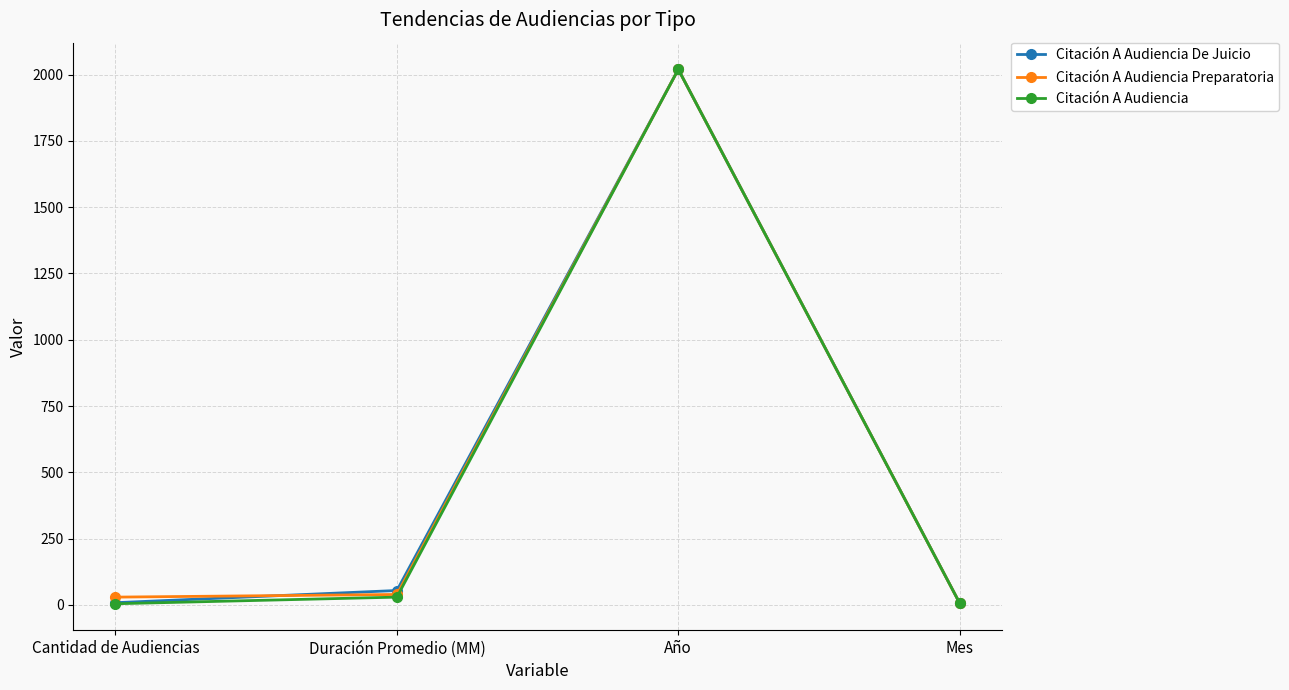

What is the maximum value shown in the chart?

2020